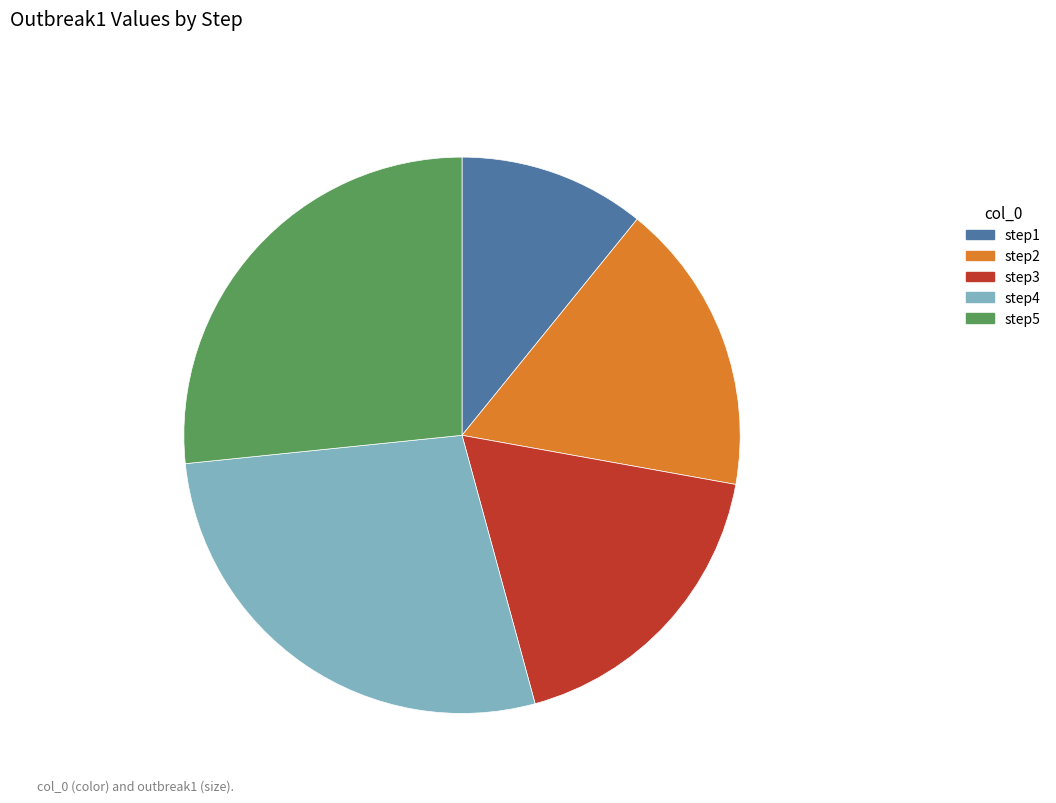

Is the sum of step2 and step4 greater than half?

No